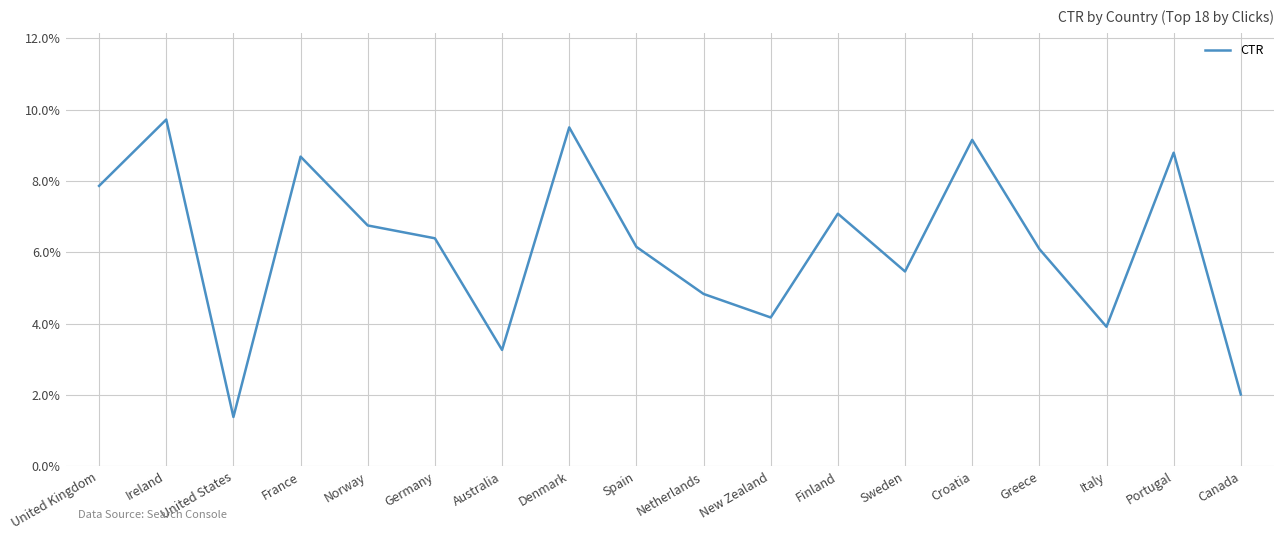

At which category does the chart reach its peak across all series?

Ireland